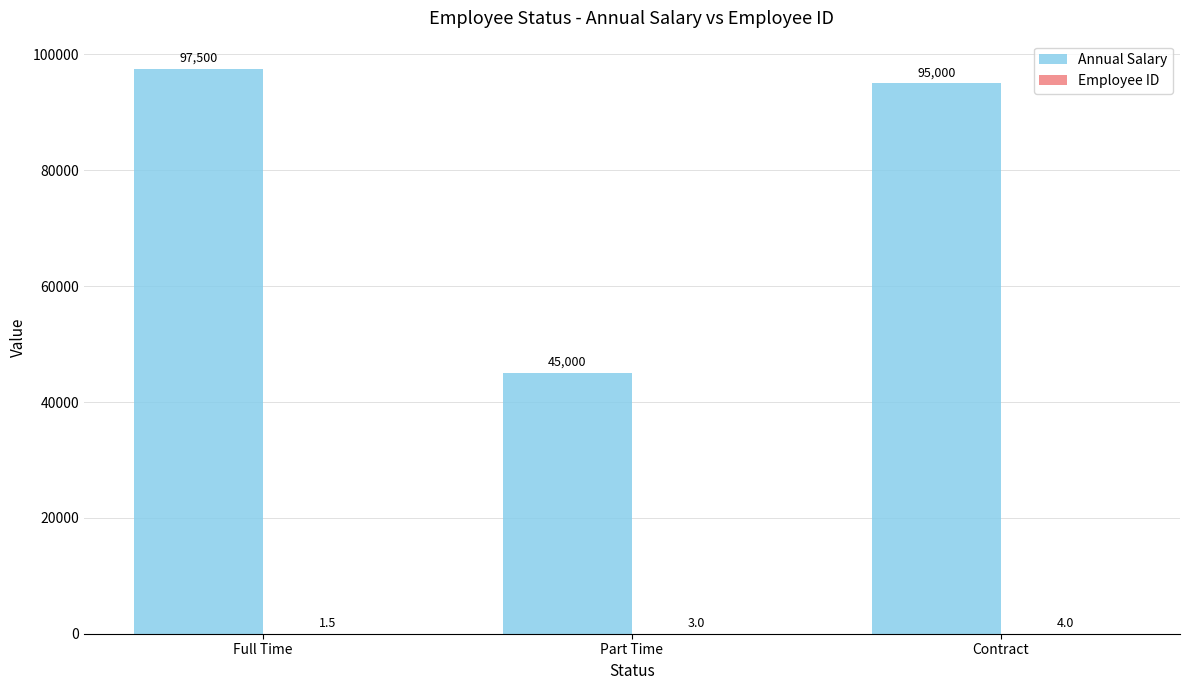

At which label does Annual Salary first exceed 95000?

Full Time